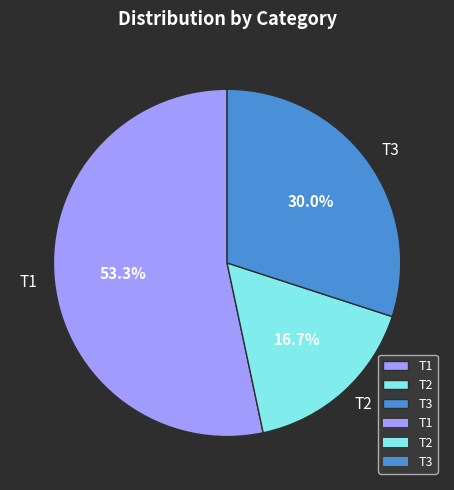

Is there a majority slice in this chart?

Yes